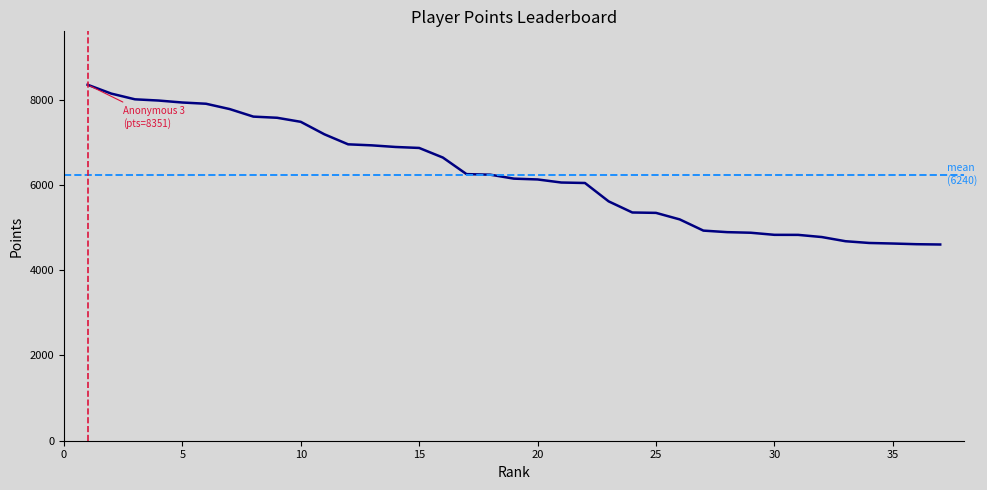

Which label corresponds to the largest value in the chart?

Anonymous 3